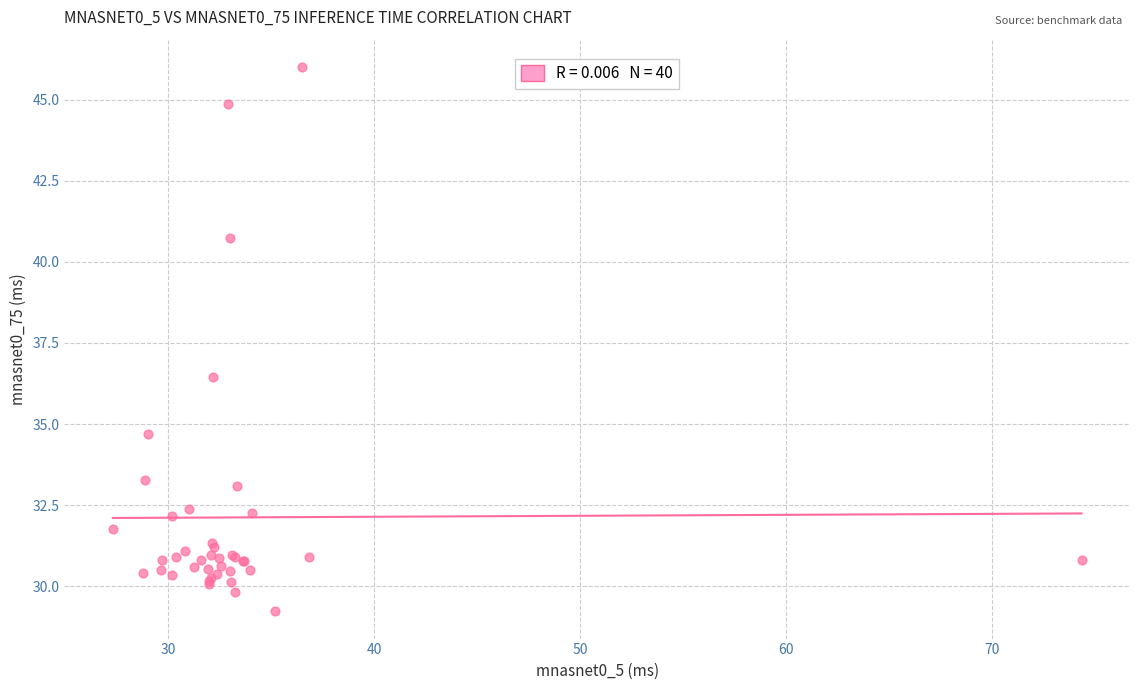

What Y value in the scatter plot is closest to 37?

36.4